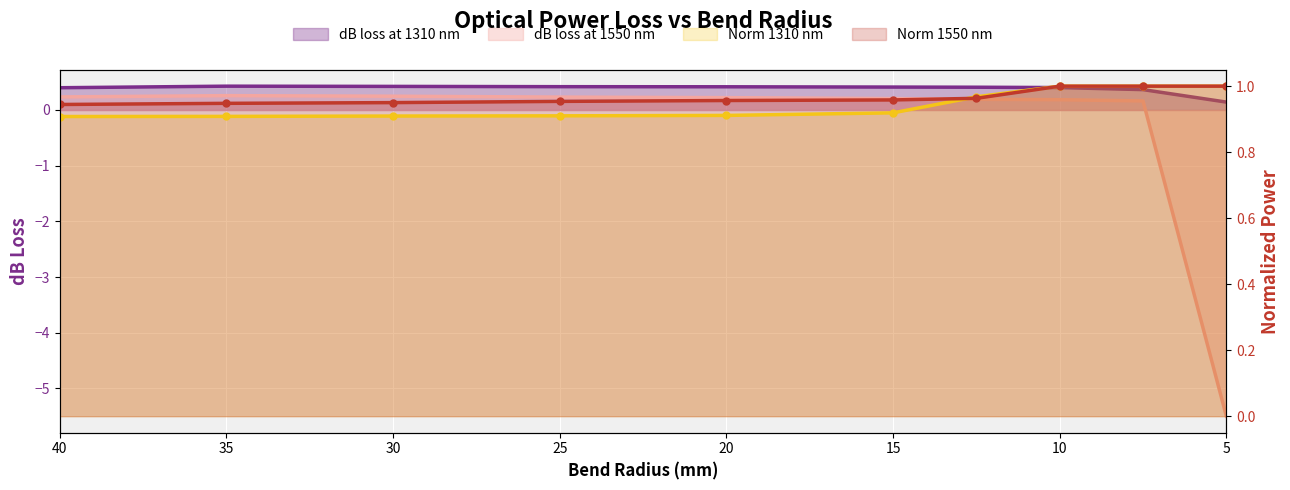

What is the sum of all Norm 1310 nm values?

9.4